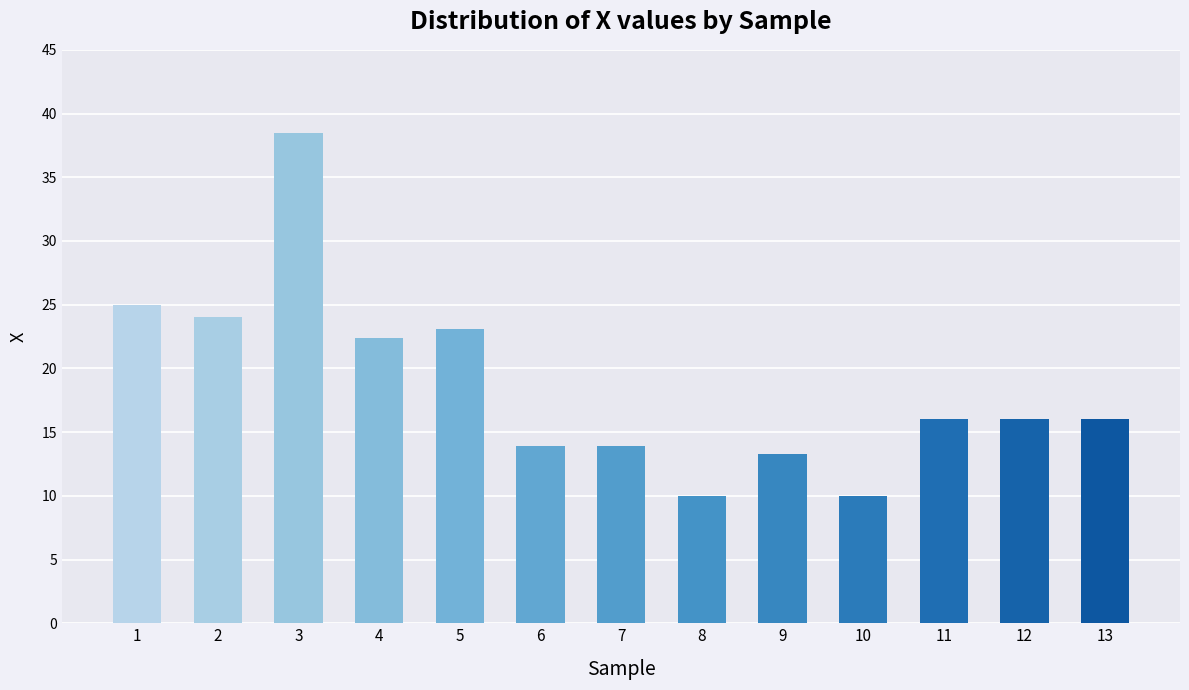

What is the difference between the maximum and minimum values?

28.5